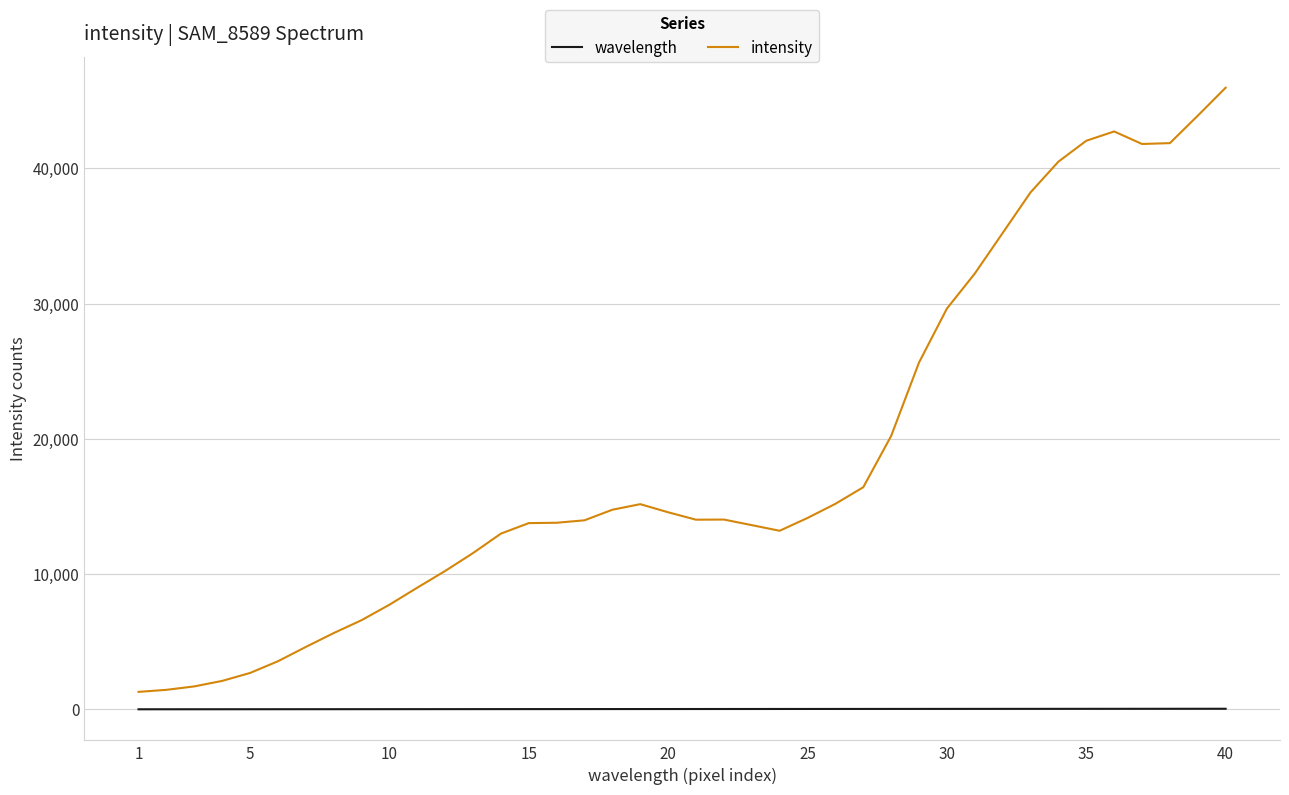

Which series has the largest total across all categories?

intensity